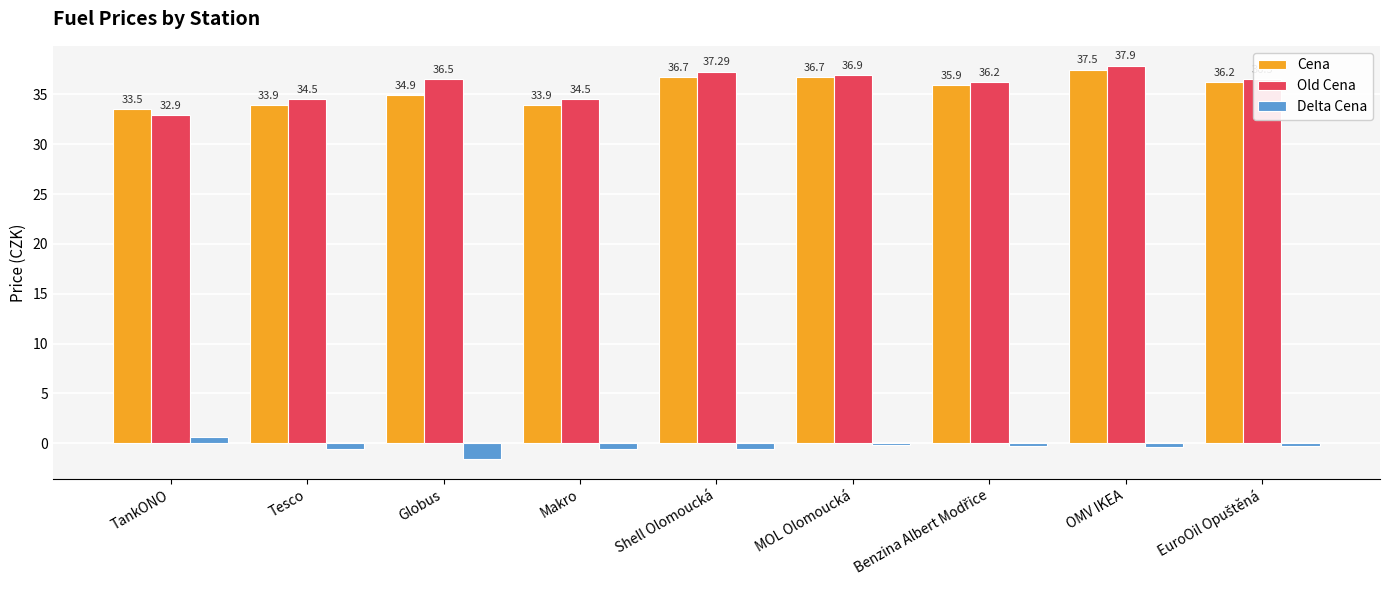

Between TankONO and Shell Olomoucká, which series saw the biggest shift?

Old Cena